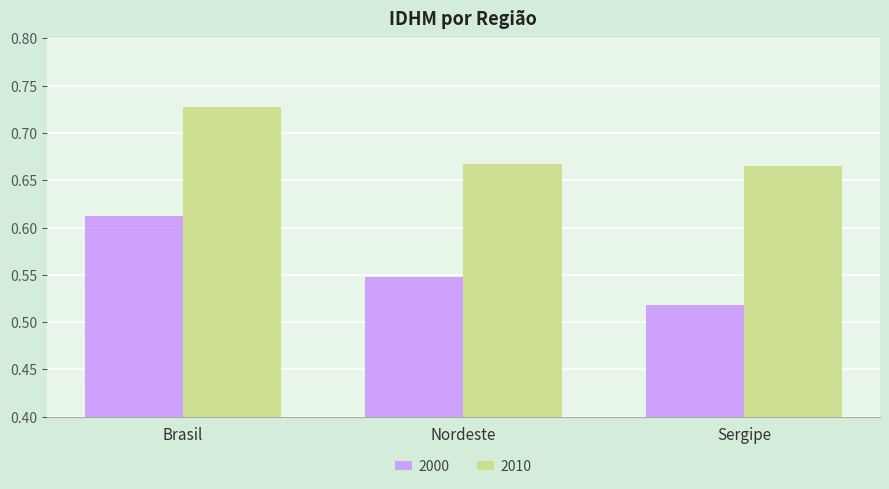

How many 2010 values are between 0 and 1?

3